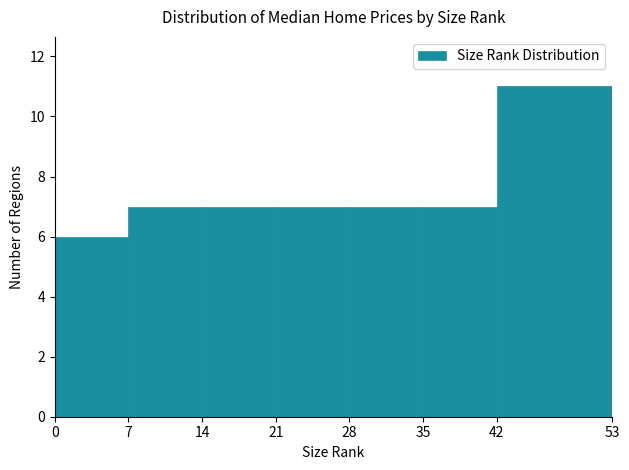

Reading left to right, transcribe this chart: for each bar, give the range it covers on the x-axis and its height. The values are not printed on the chart, so give them approximately, as read against the axis.

0 to 7: 6
7 to 14: 7
14 to 21: 7
21 to 28: 7
28 to 35: 7
35 to 42: 7
42 to 53: 11